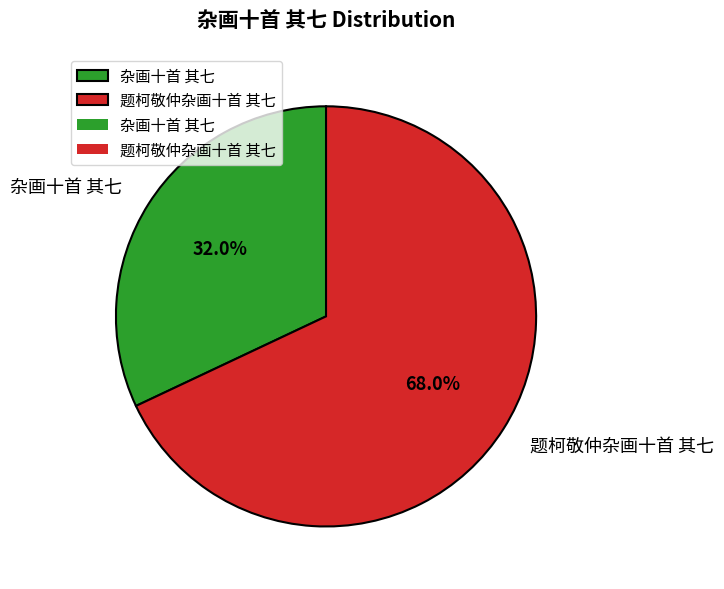

Between 杂画十首 其七 and 题柯敬仲杂画十首 其七, which is larger?

题柯敬仲杂画十首 其七